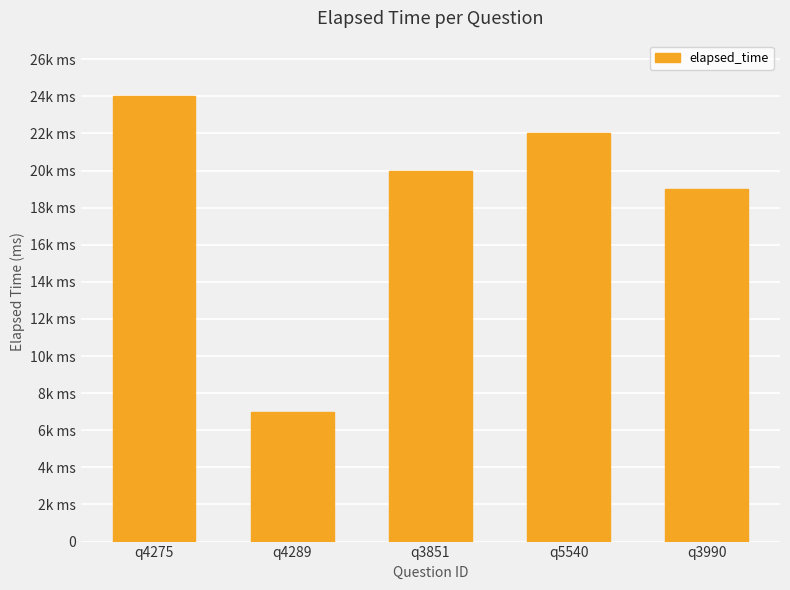

At which label does the data first exceed 20000?

q4275